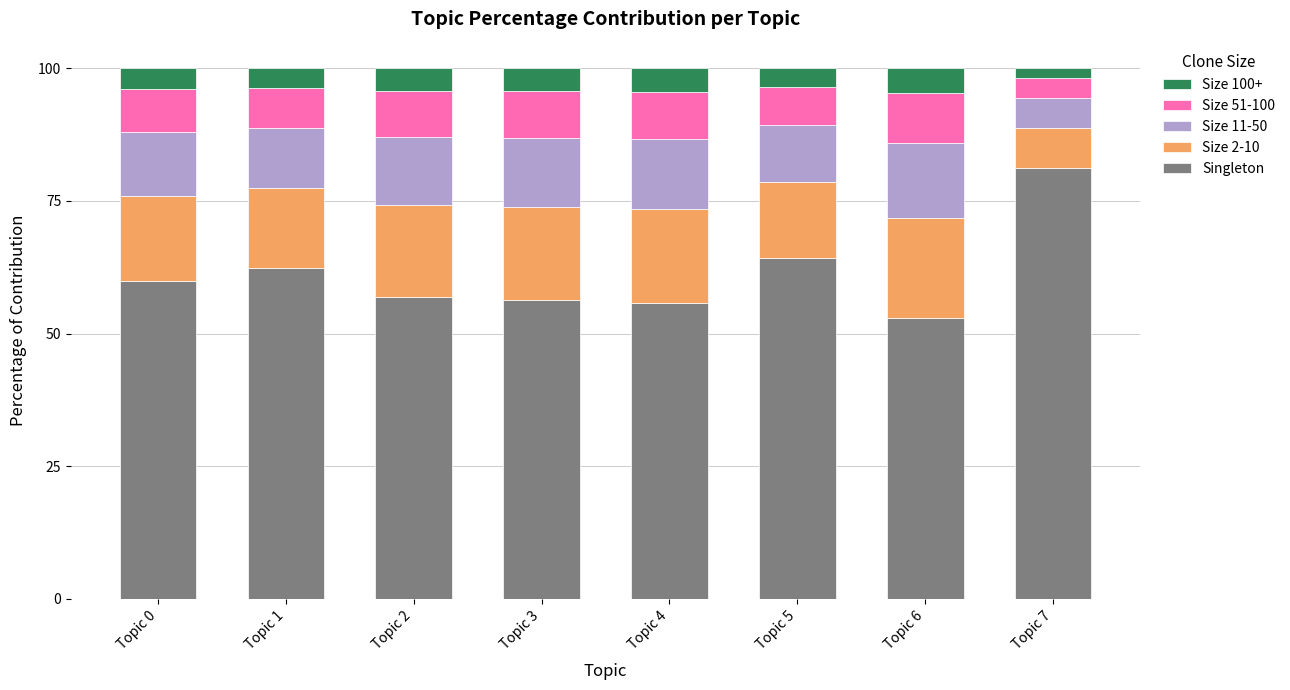

Does the chart contain any negative values?

No